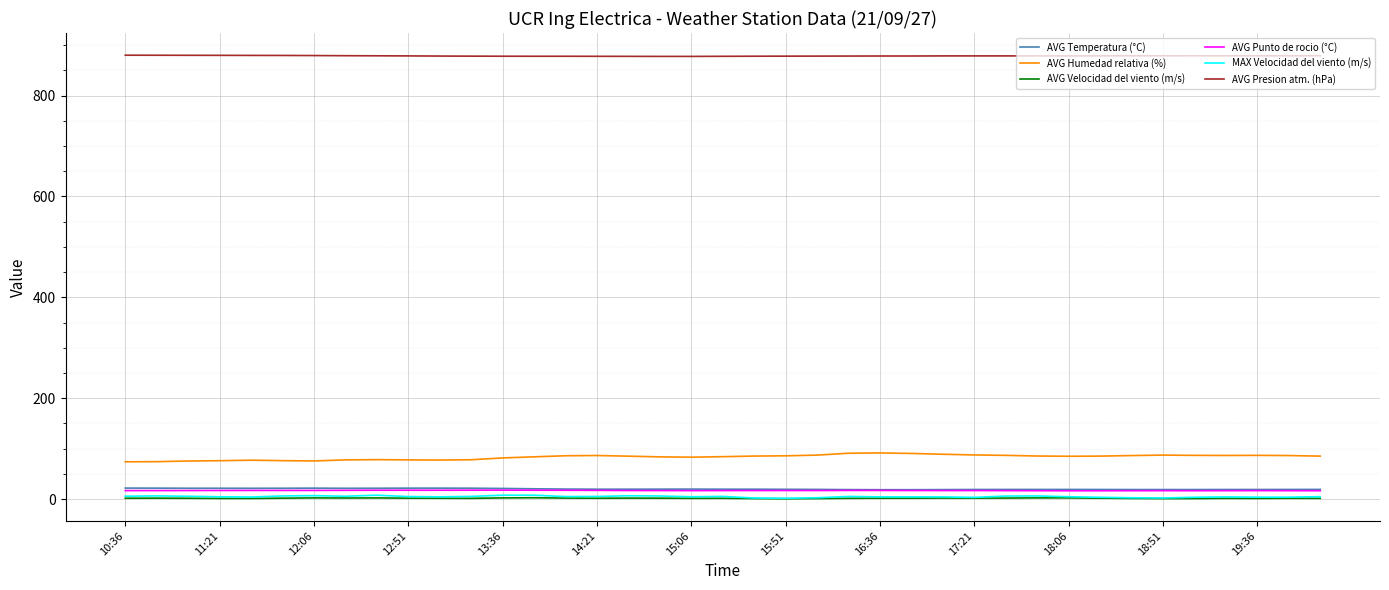

True or false: AVG Humedad relativa (%) and AVG Punto de rocio (°C) cross at least once.

False